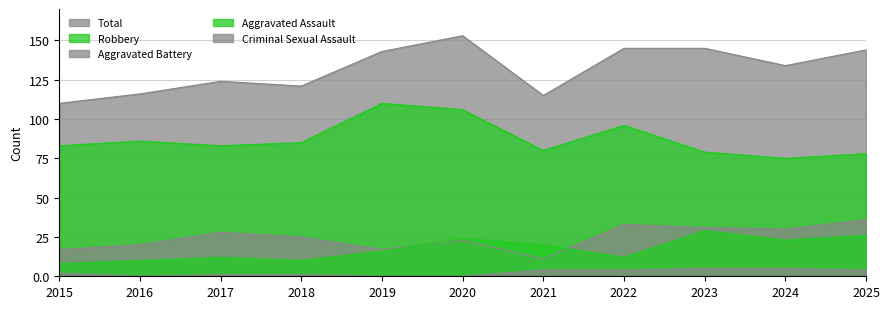

What is the difference between the Total values at 2016 and 2018?

5